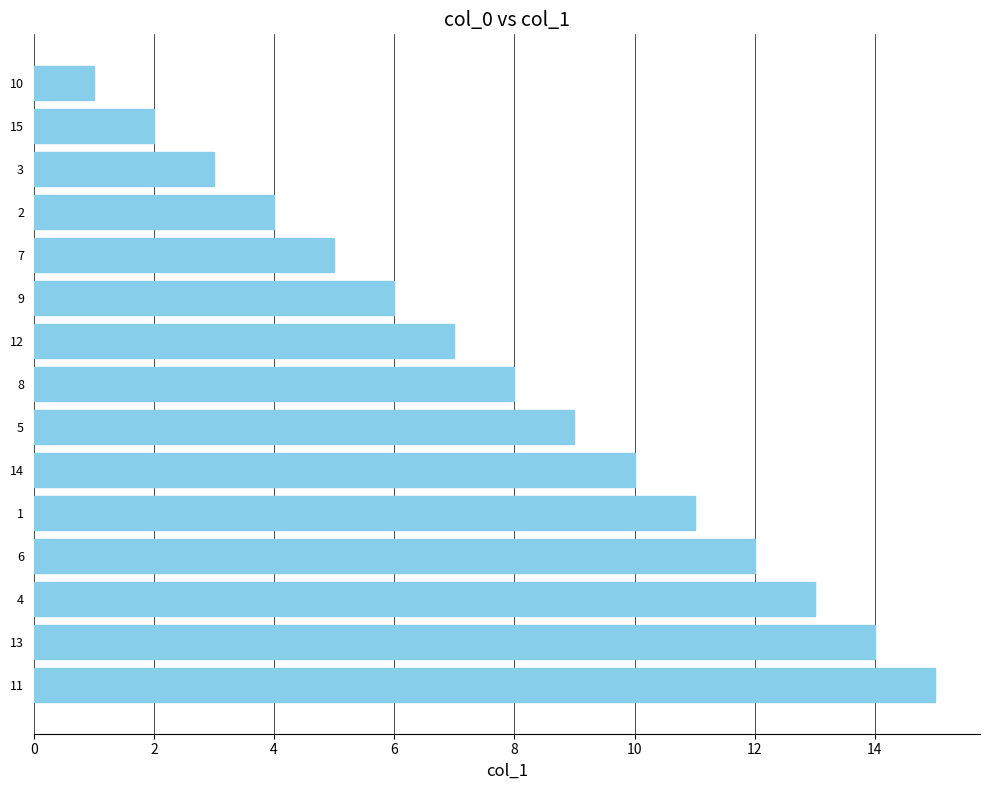

Rank the categories by value from highest to lowest.

11, 13, 4, 6, 1, 14, 5, 8, 12, 9, 7, 2, 3, 15, 10